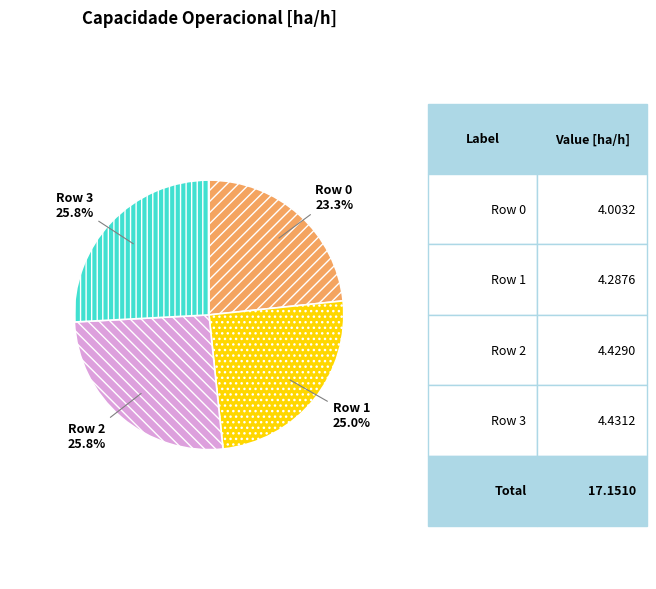

Does any single category account for the majority?

No